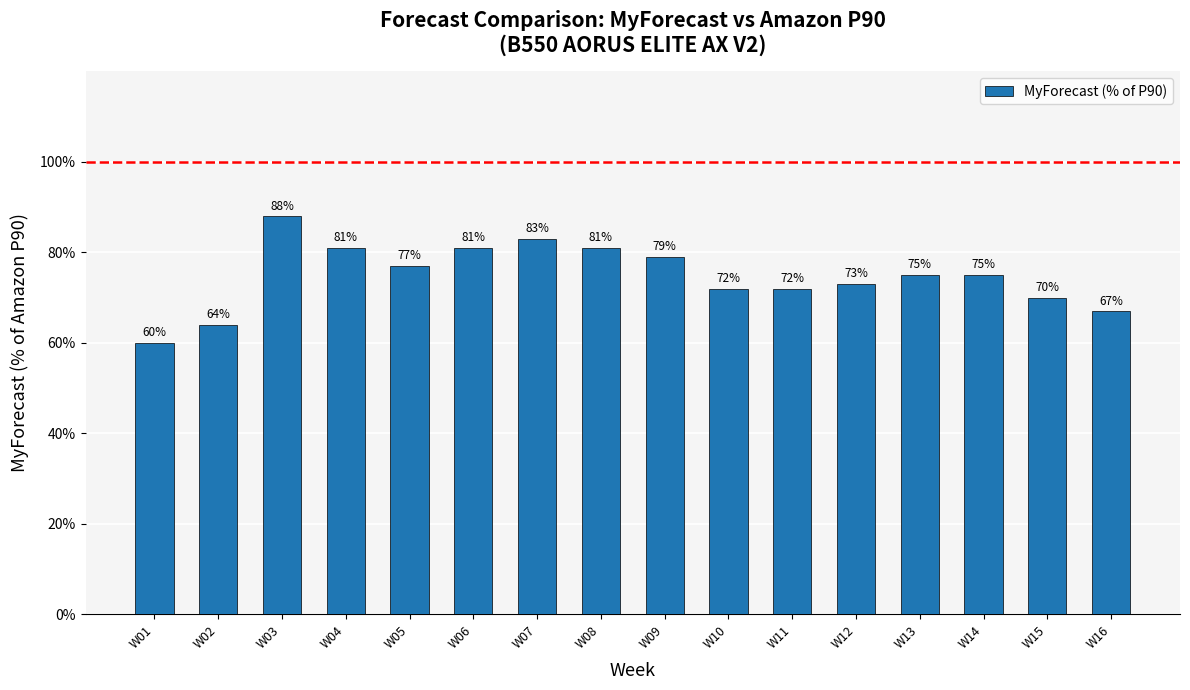

What is the difference between the maximum and minimum values?

28